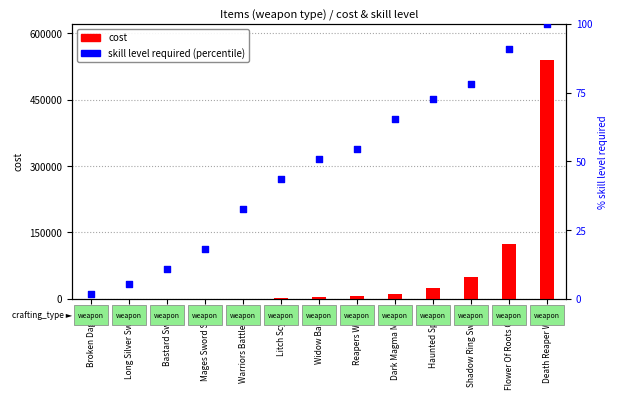

Which series contains the highest Y value?

cost